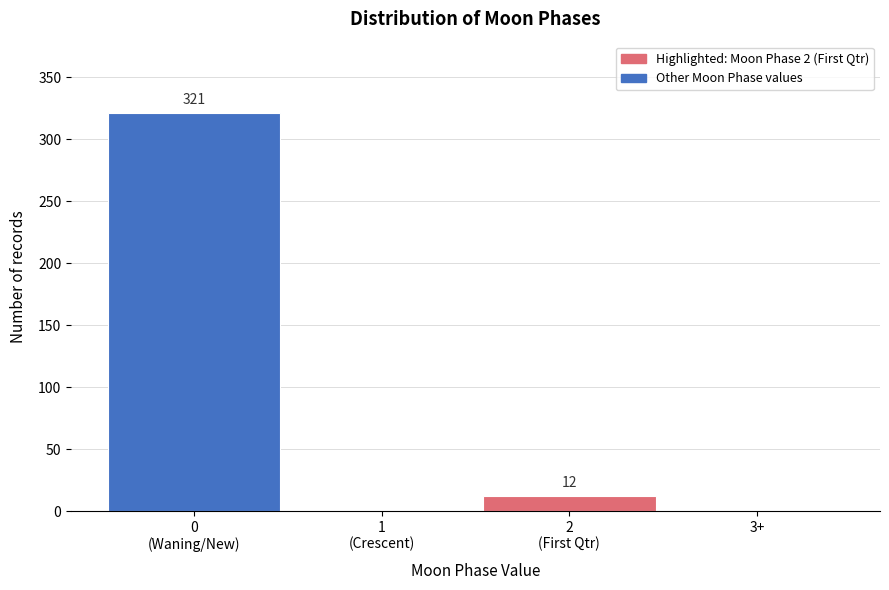

The chart shows a value of -134 at 3+. True or false?

False